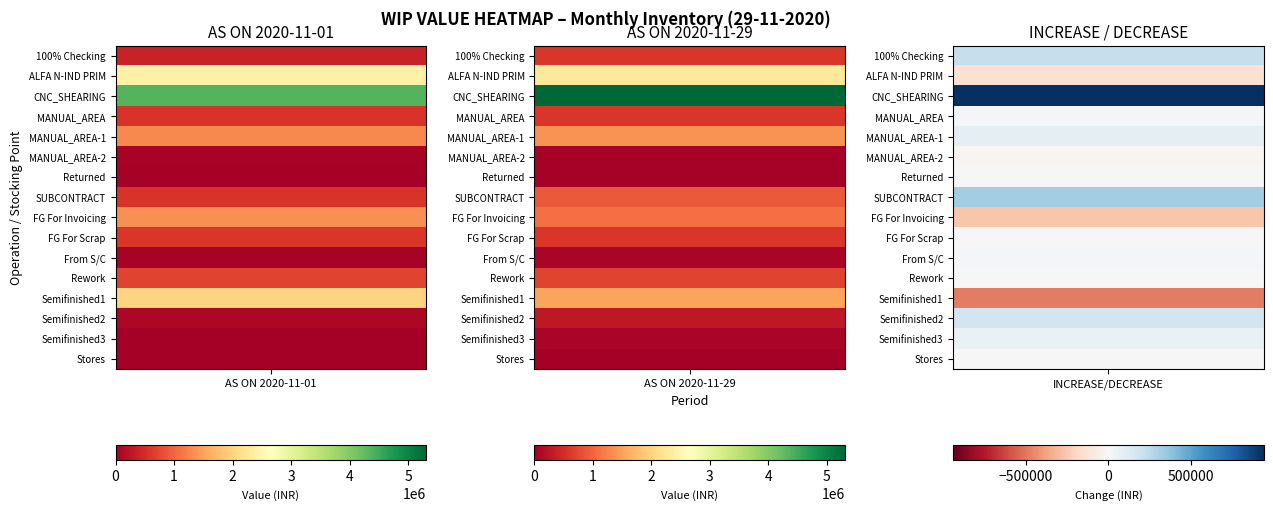

At which category is the sum across all series the highest?

AS ON 2020-11-29